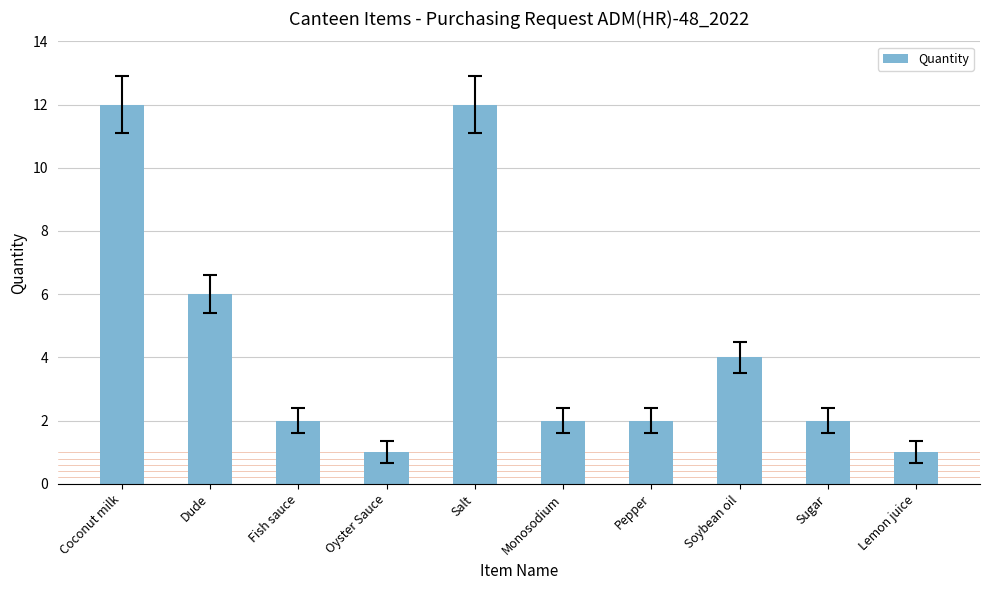

What is the difference between the values at Soybean oil and Oyster Sauce?

3